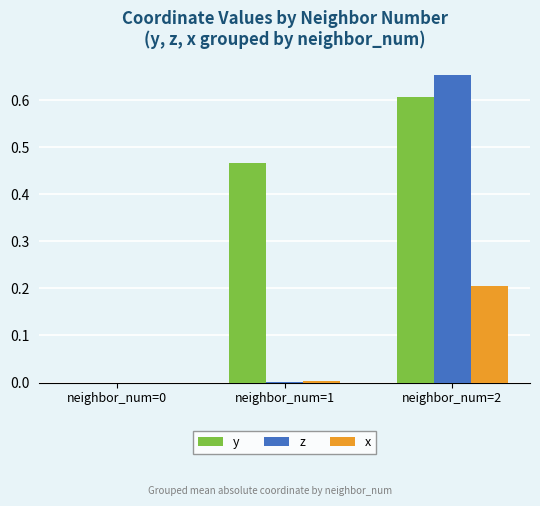

Which series has the widest spread of values?

z